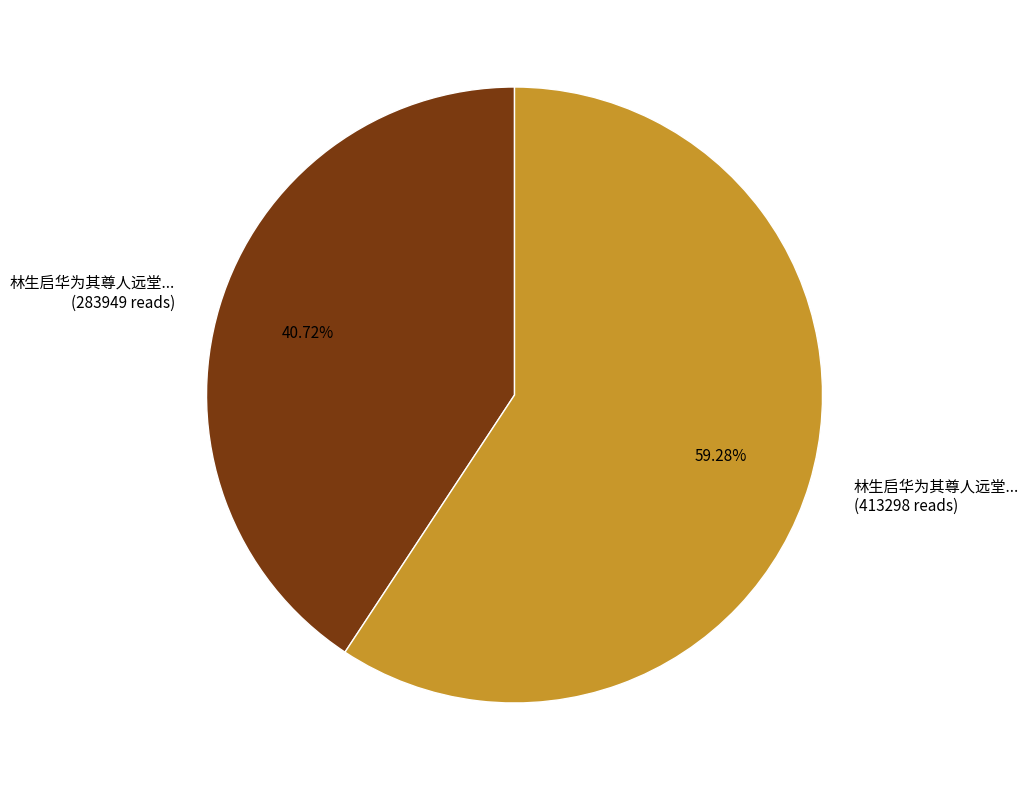

What is the ratio of the value at 林生启华为其尊人远堂... (283949 reads) to the value at 林生启华为其尊人远堂... (413298 reads)?

0.7